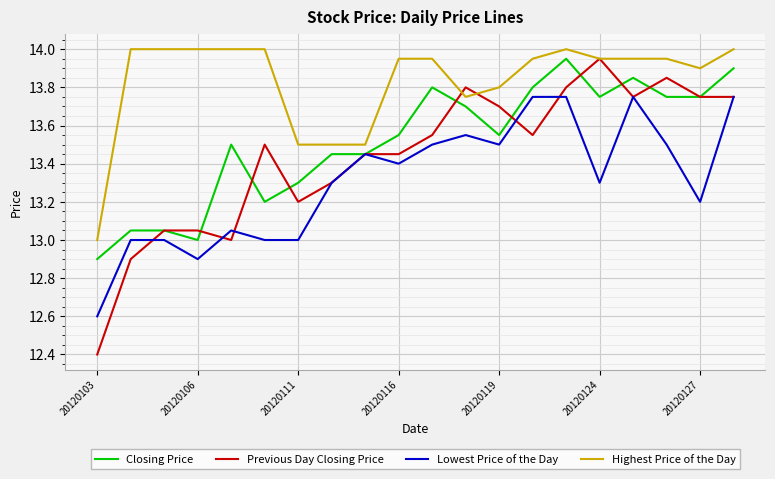

True or false: Lowest Price of the Day and Highest Price of the Day cross at least once.

False